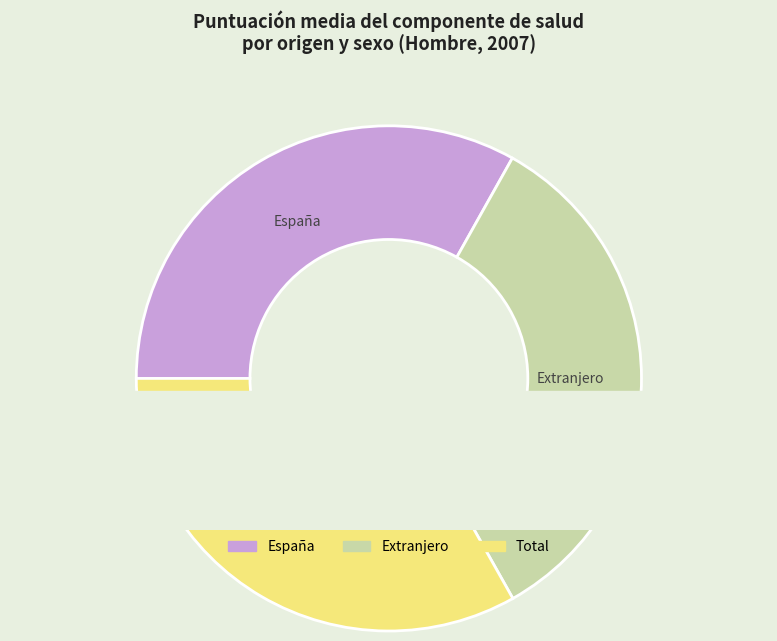

To the nearest percent, what portion does Total represent?

33%